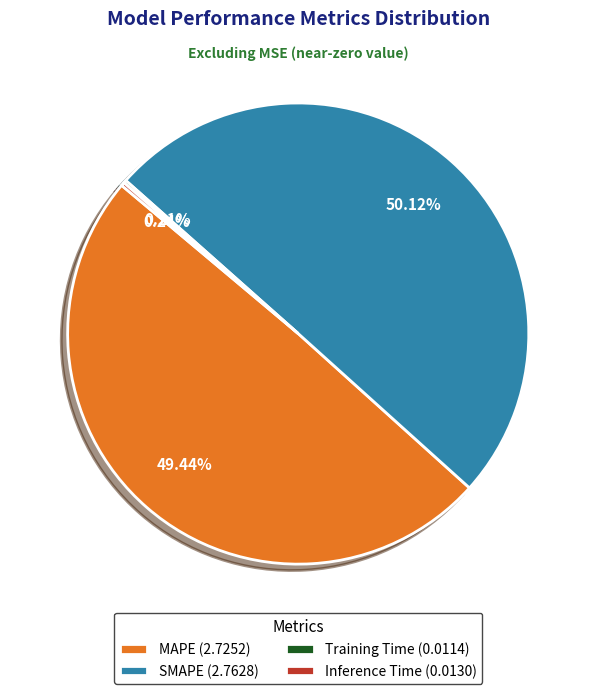

Combined, do MAPE (2.7252) and SMAPE (2.7628) account for over 50%?

Yes